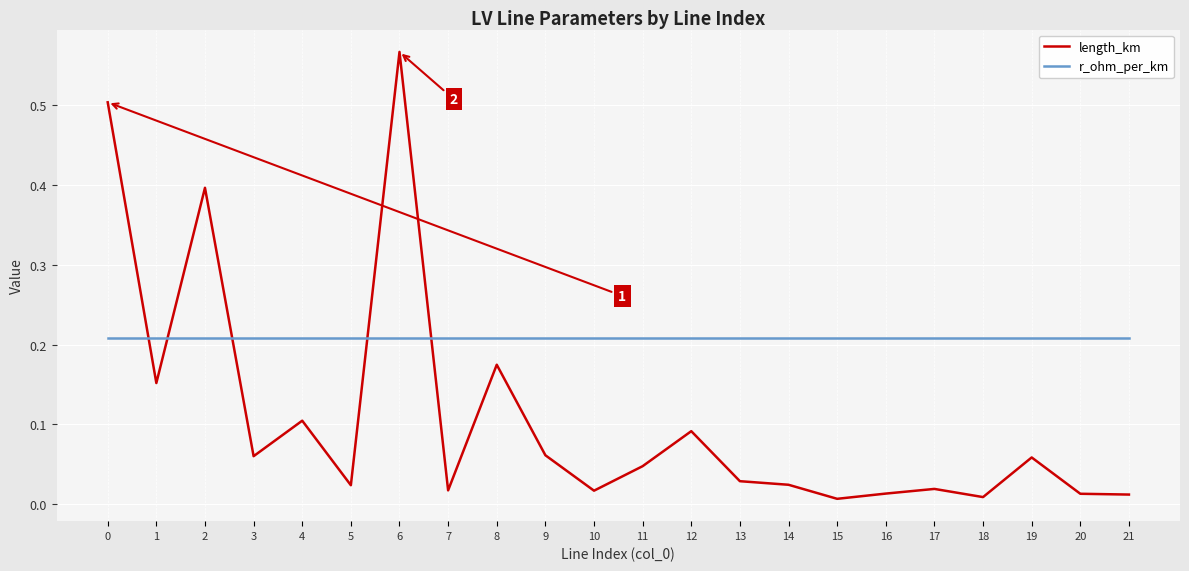

At which category is the sum across all series the highest?

6